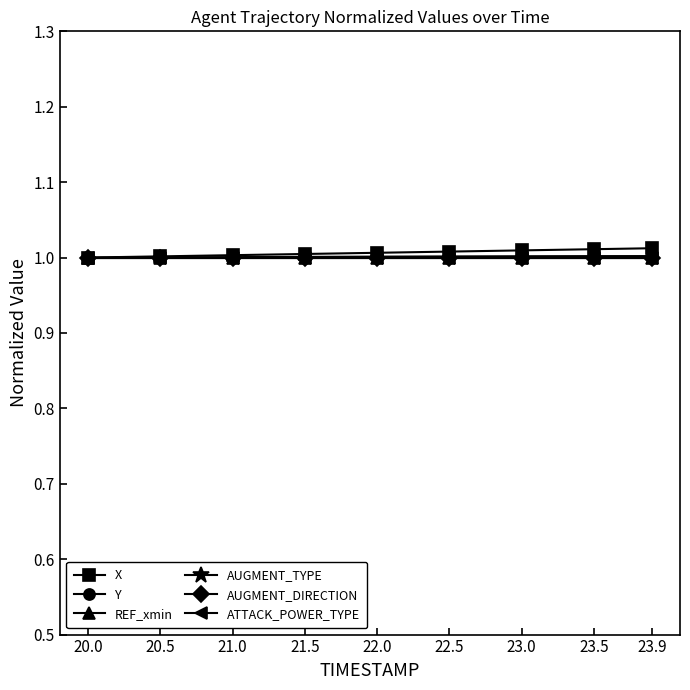

Is the value of AUGMENT_DIRECTION at 21.5 greater than the value of ATTACK_POWER_TYPE at 21.0?

No